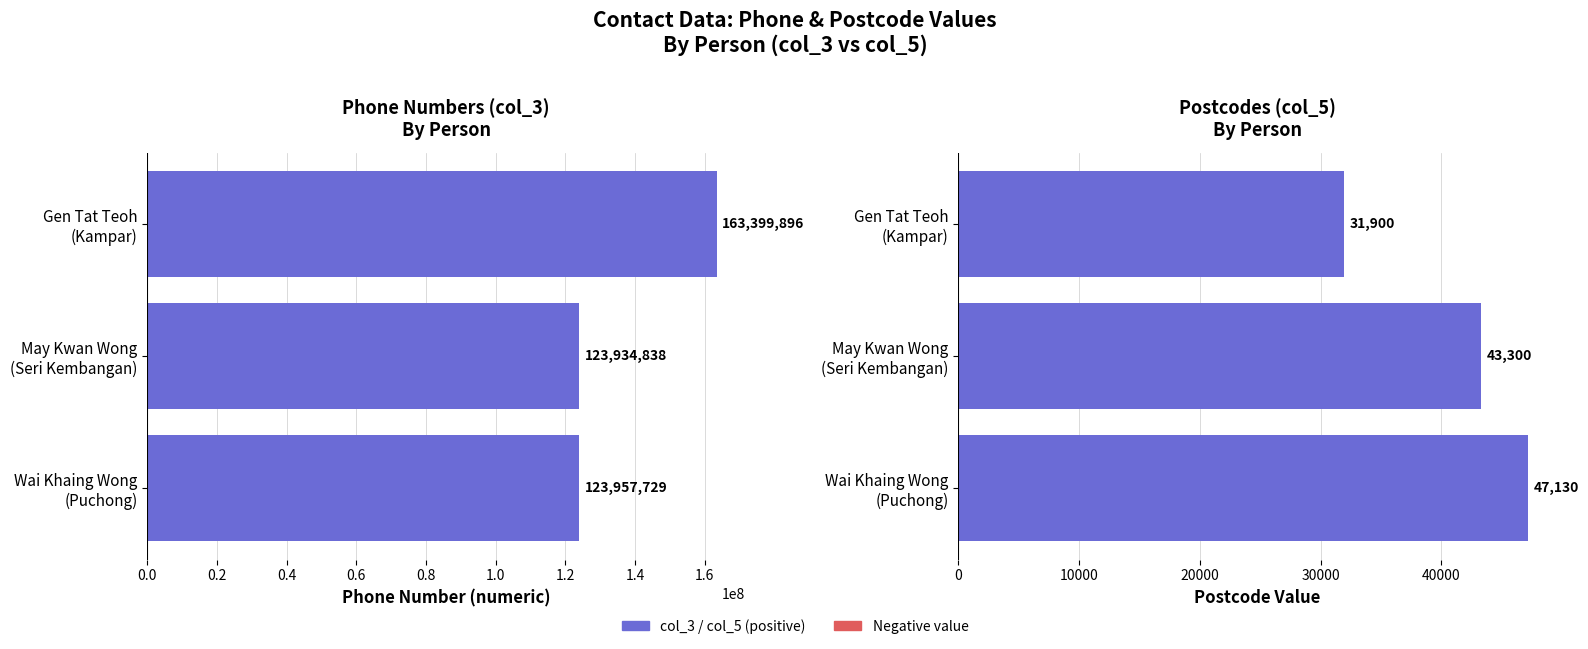

What is the average value of the col_5 series?

40777